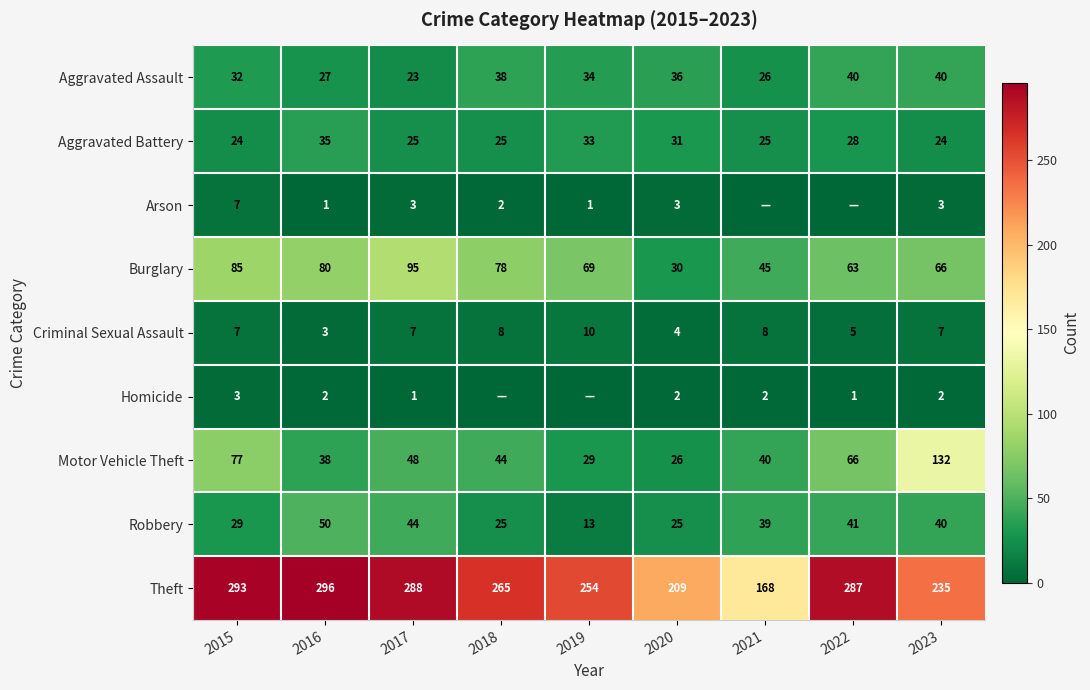

List the labels in order of Theft value, smallest first.

2021, 2020, 2023, 2019, 2018, 2022, 2017, 2015, 2016